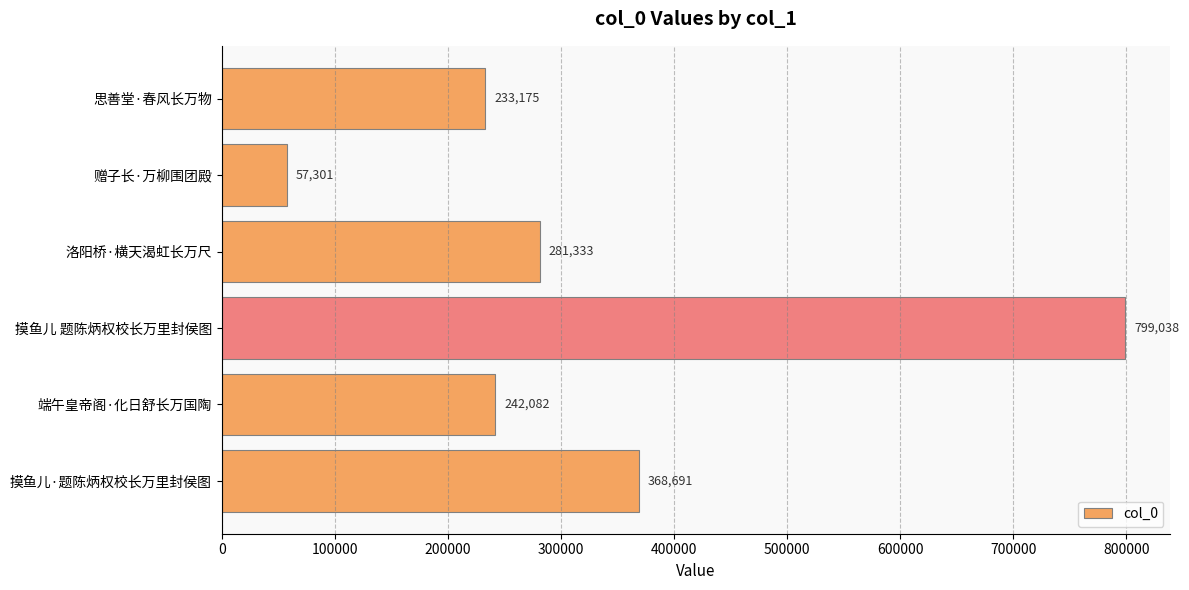

Between 端午皇帝阁·化日舒长万国陶 and 摸鱼儿·题陈炳权校长万里封侯图, which is larger?

摸鱼儿·题陈炳权校长万里封侯图